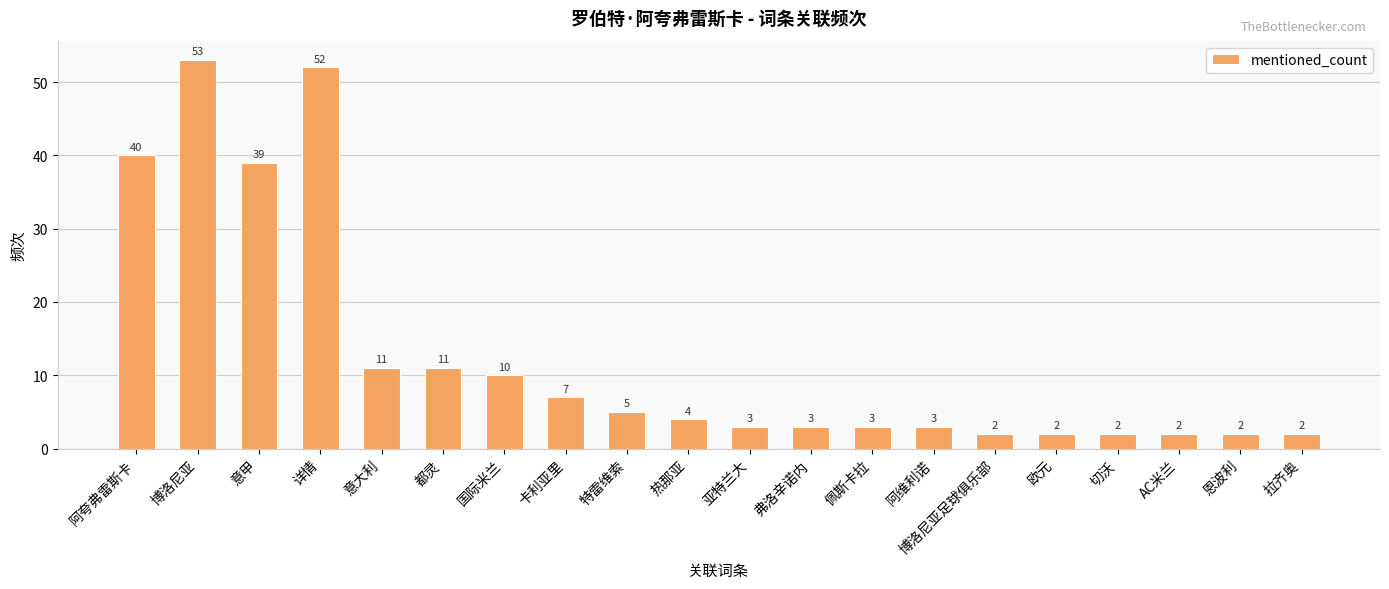

Reading left to right, what are all the values shown in this chart?

40	53	39	52	11	11	10	7	5	4	3	3	3	3	2	2	2	2	2	2